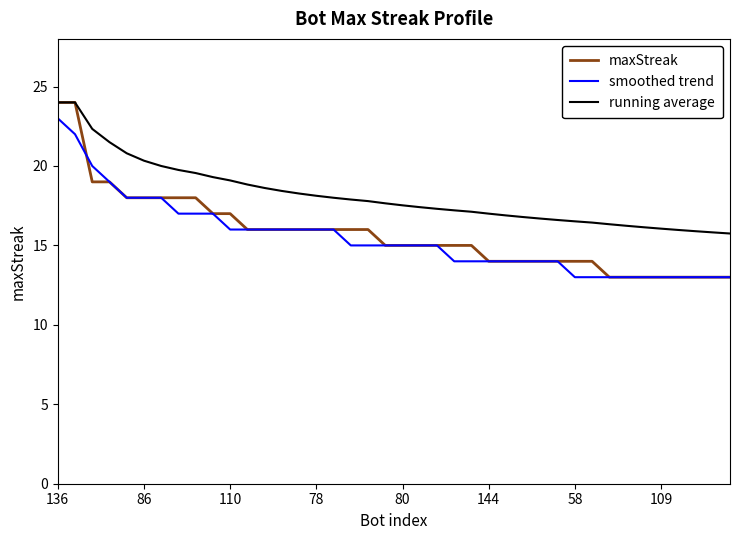

Does the chart display data point markers on the line(s)?

No